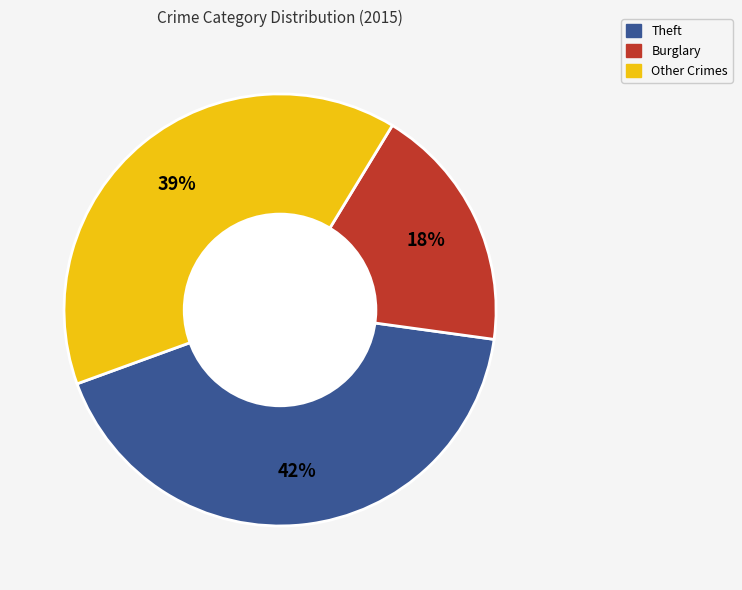

Which has a higher value, Burglary or Theft?

Theft